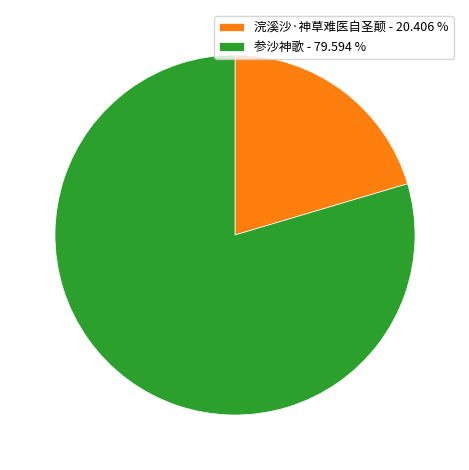

Combined, do 浣溪沙·神草难医自圣颠 - 20.406 % and 参沙神歌 - 79.594 % account for over 50%?

Yes